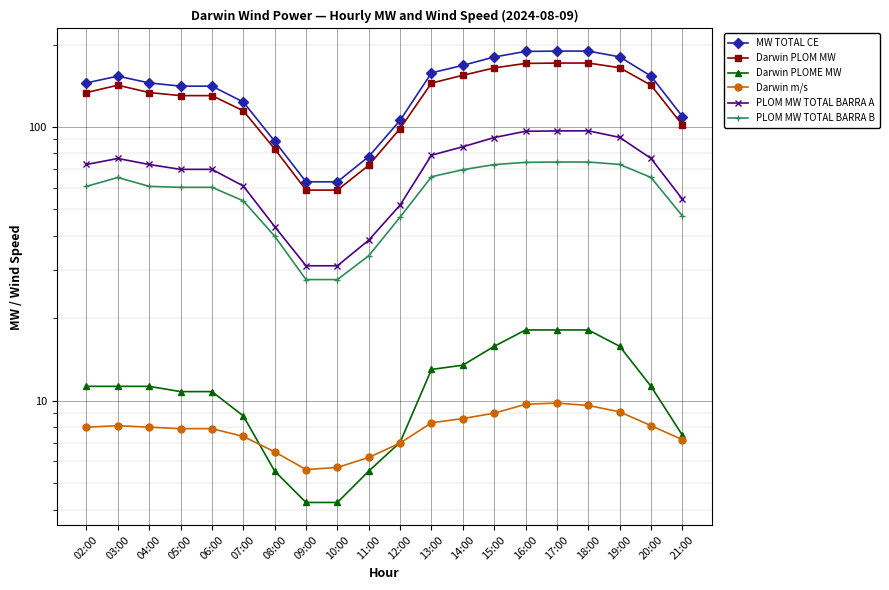

Read the Darwin PLOME MW value at 05:00.

10.8